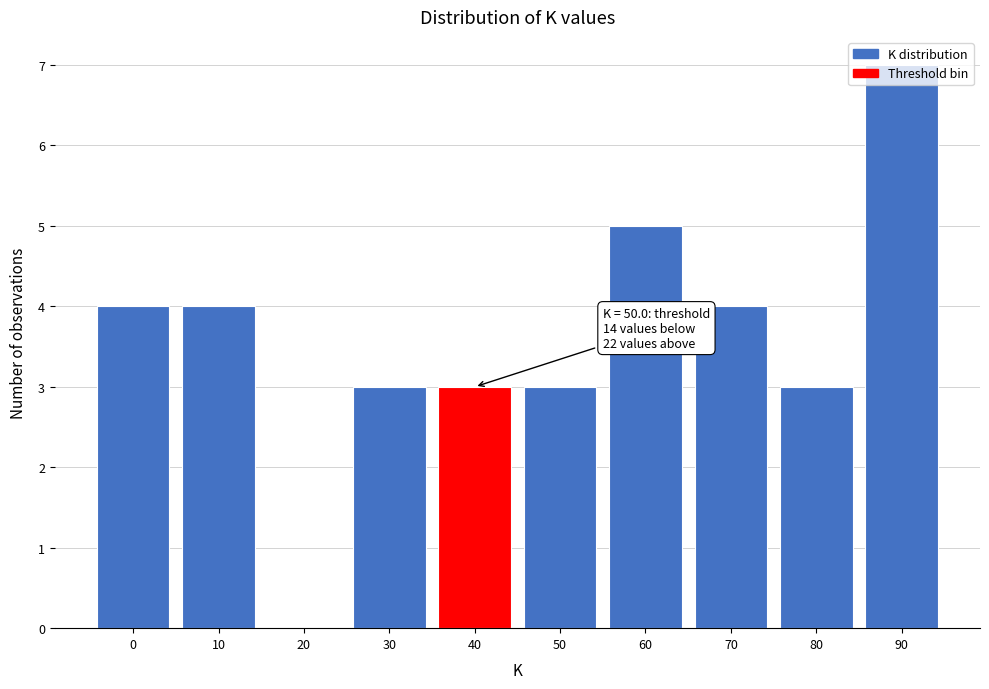

Is it true that the value at 90 is 3?

False